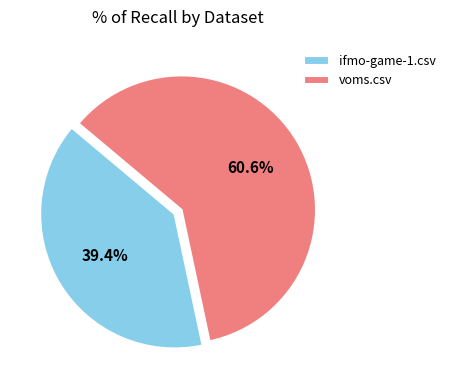

Is voms.csv the majority of the pie?

Yes